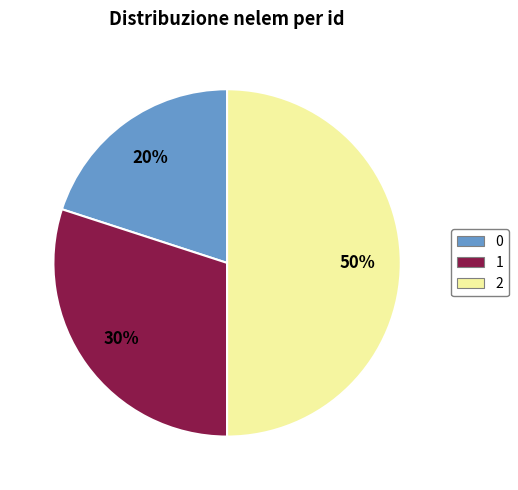

Count the number of slices in the pie.

3